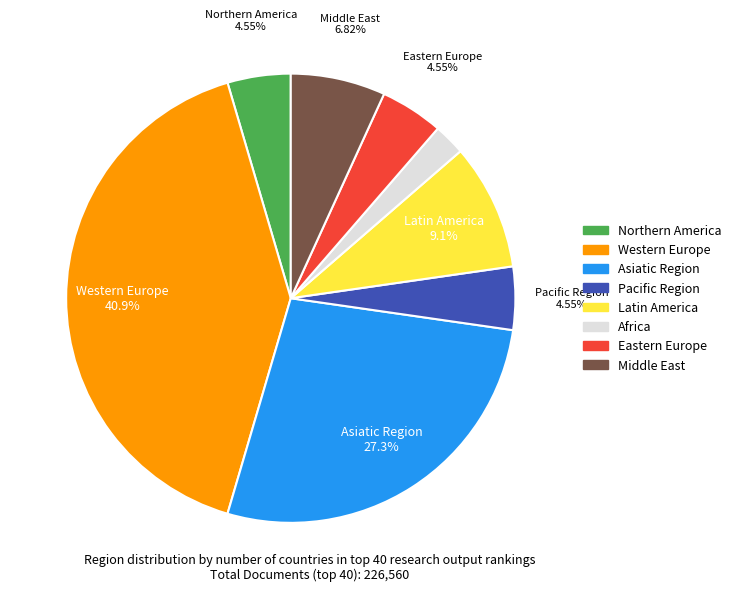

Does Northern America account for over 50% of the chart?

No